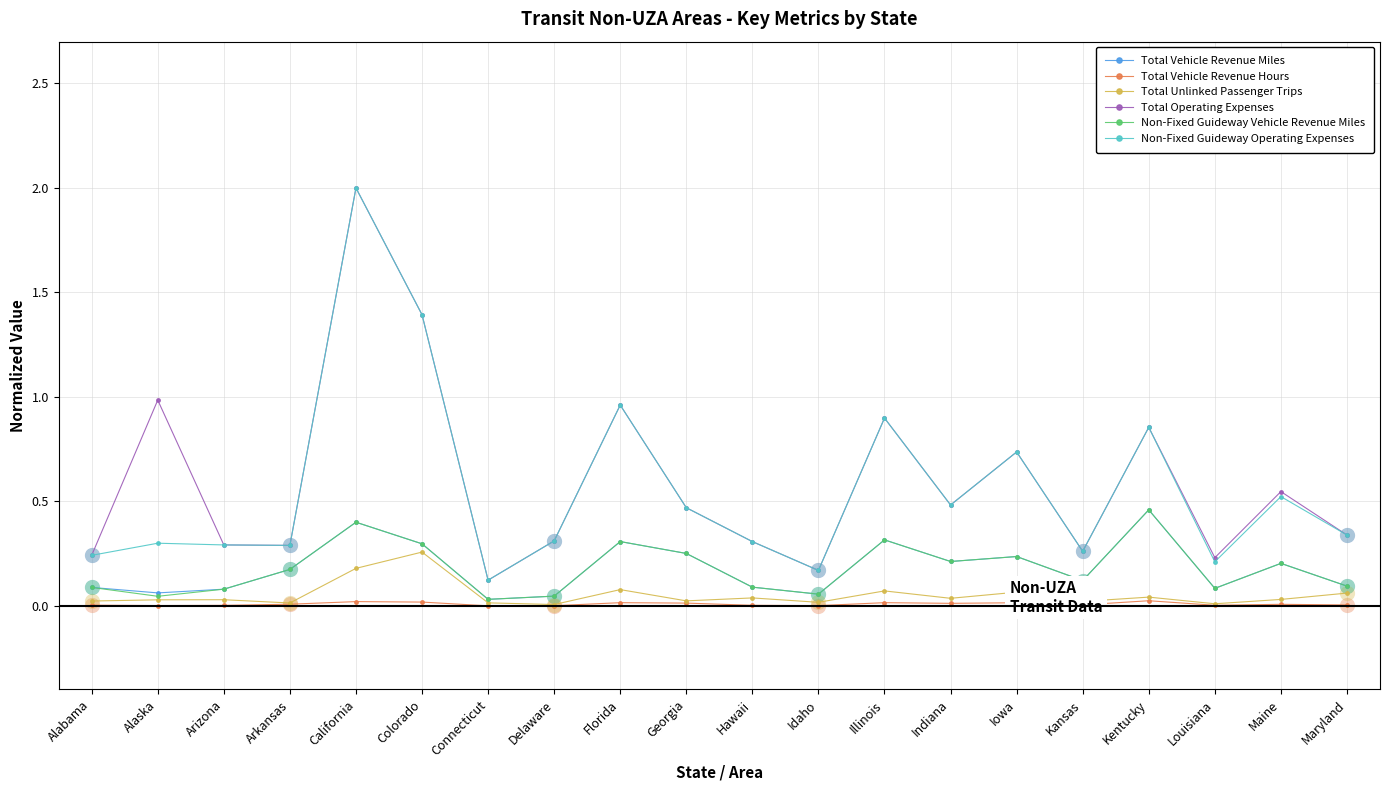

At which category does the chart reach its peak across all series?

California